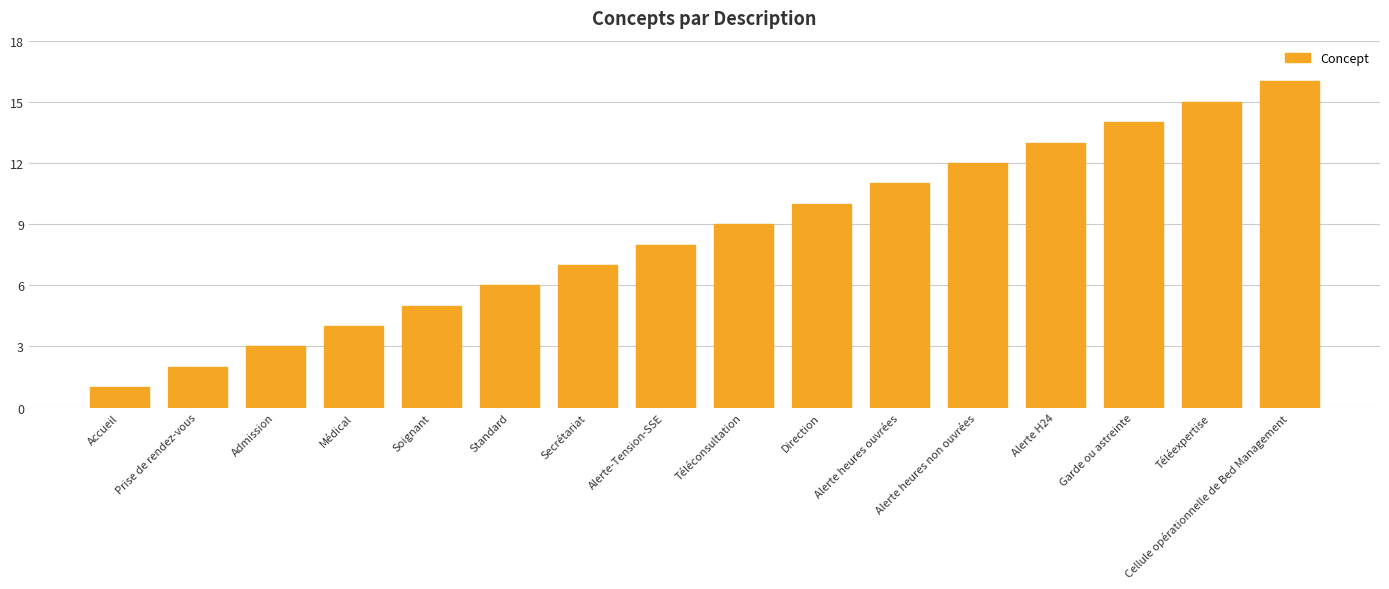

What is the change in value from Médical to Alerte H24?

+9